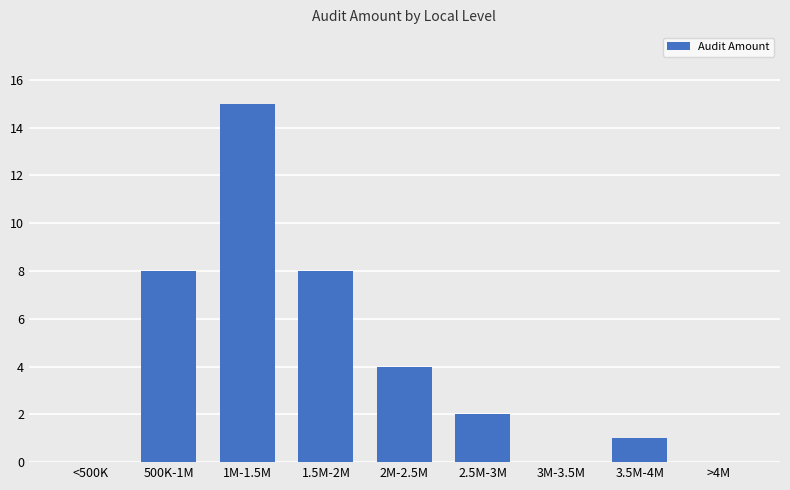

How many categories are shown in the chart?

9